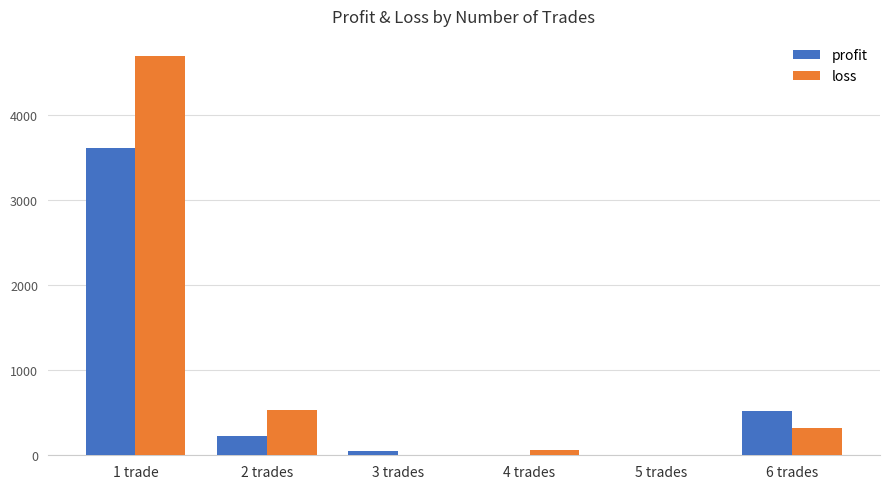

What is the maximum value for loss?

4697